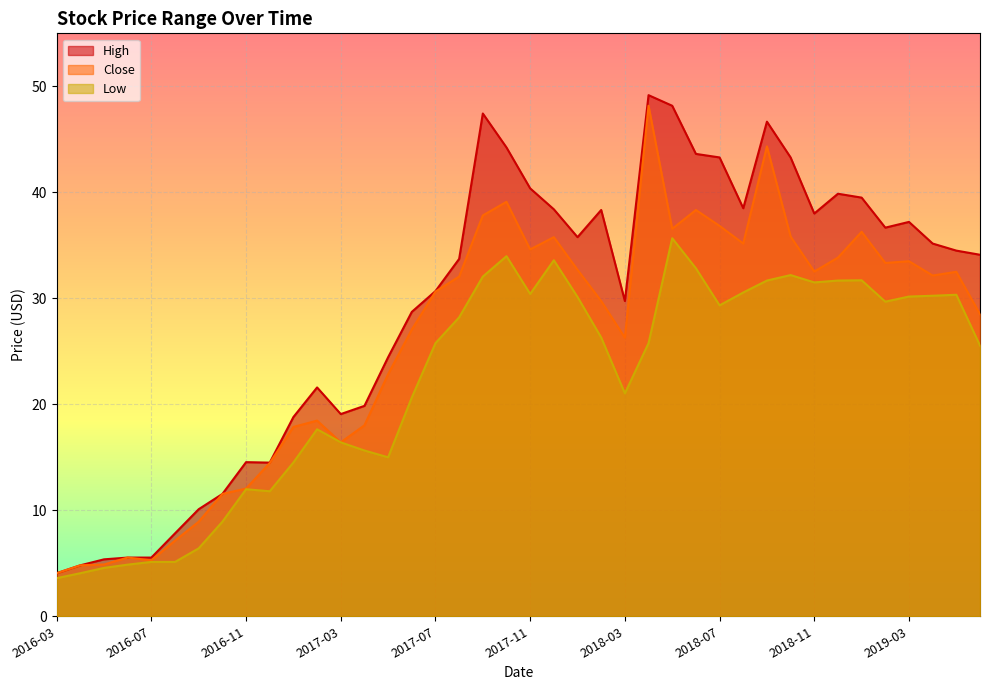

Which series changed the most between 2017-07 and 2018-09?

High